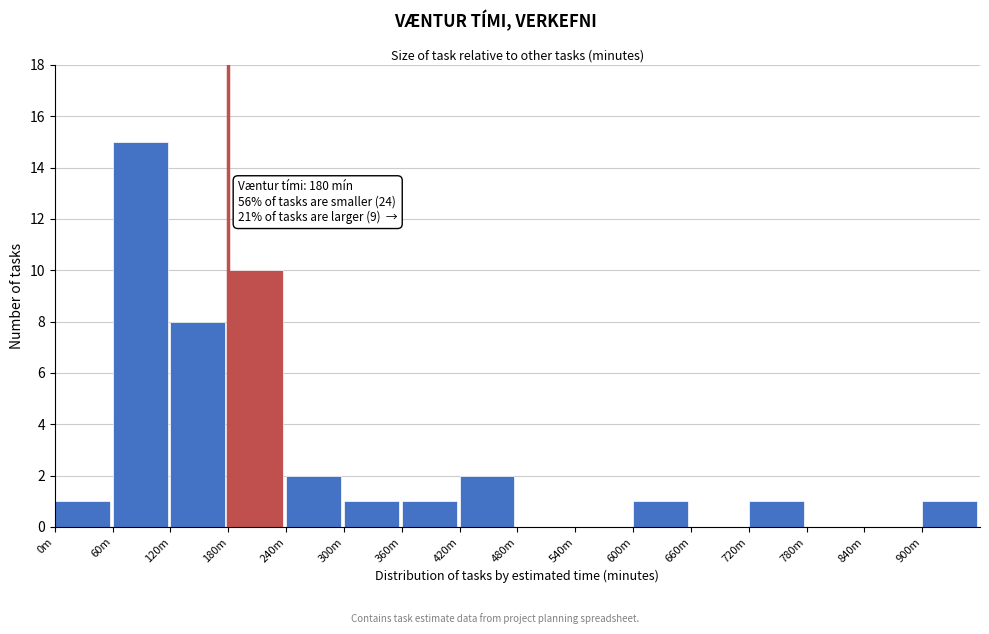

Reading left to right, extract all data points from this chart.

0m=1	60m=15	120m=8	180m=10	240m=2	300m=1	360m=1	420m=2	480m=0	540m=0	600m=1	660m=0	720m=1	780m=0	840m=0	900m=1